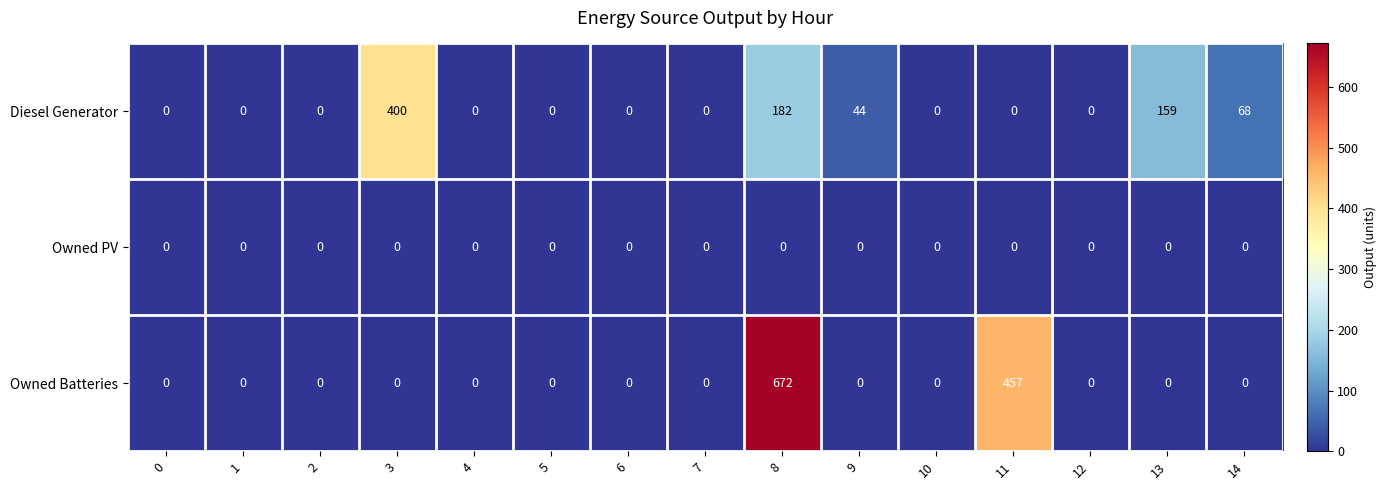

Count the number of categories in the chart.

15